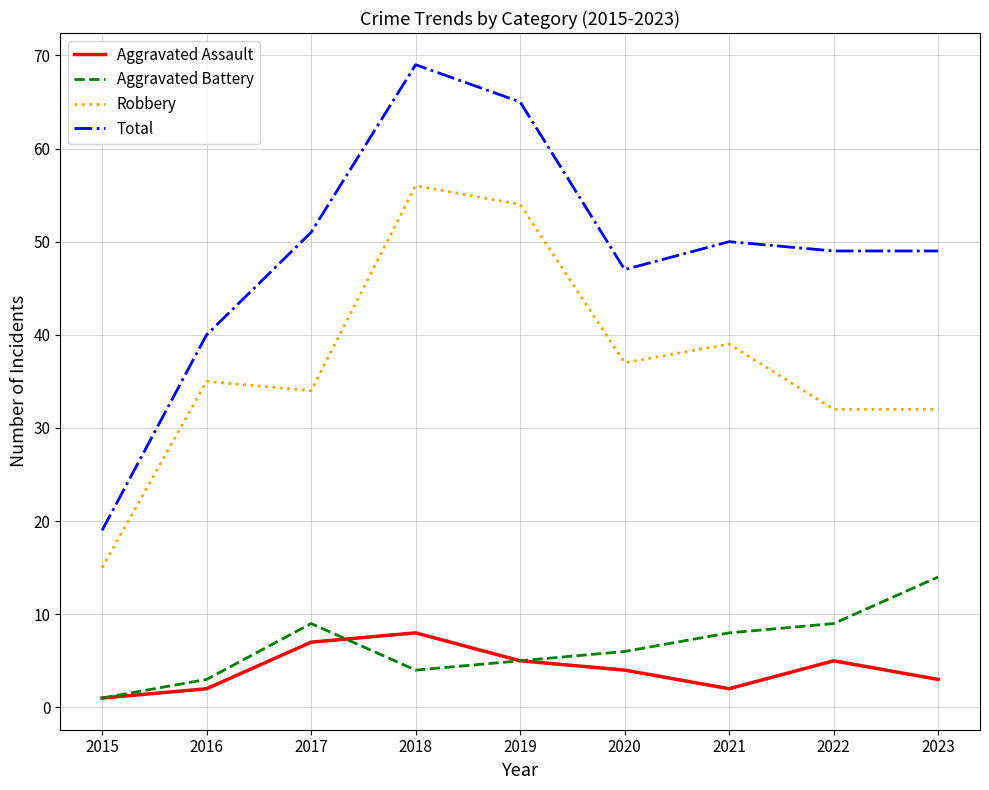

The value of Aggravated Battery at 2021 is 12. True or false?

False